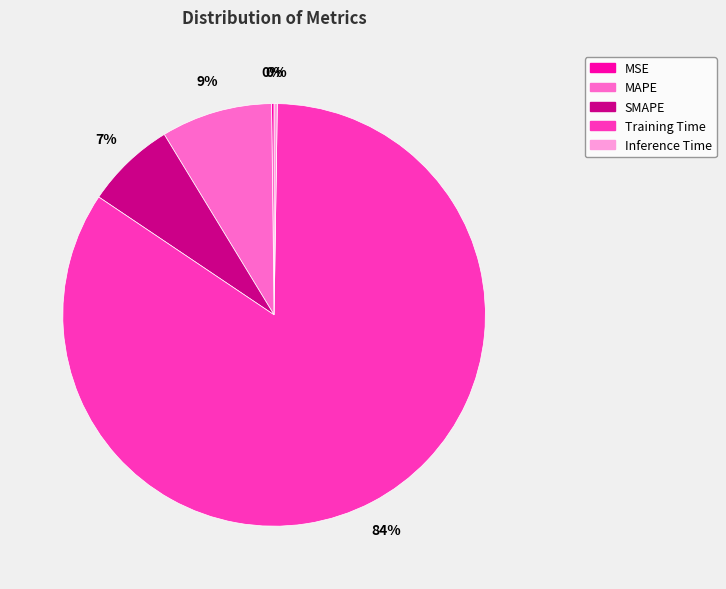

To the nearest percent, what percentage of the pie is MAPE?

9%